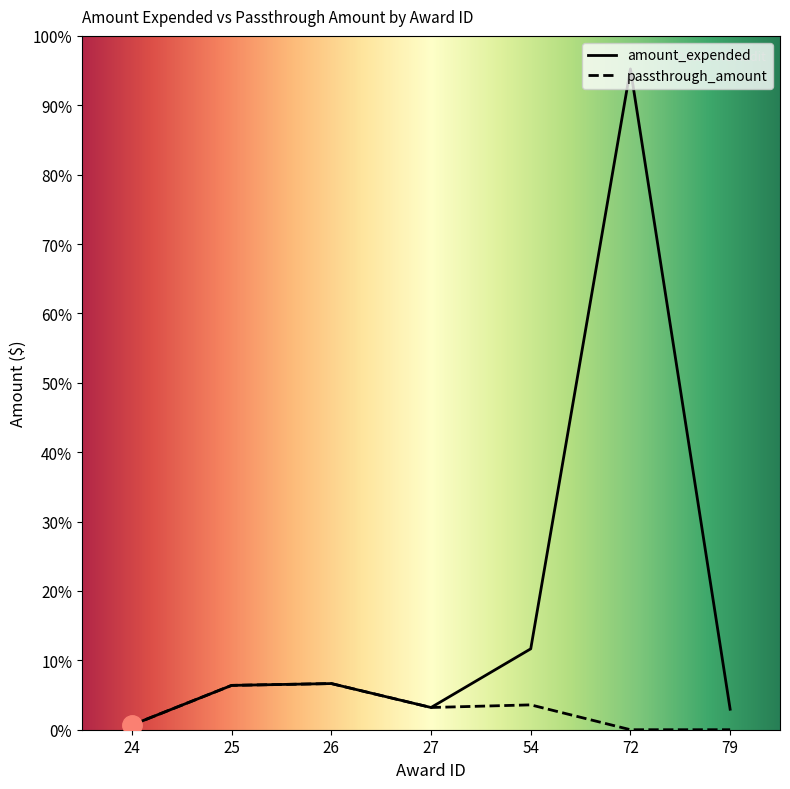

What is the difference between the second highest and minimum values in the passthrough_amount series?

513788